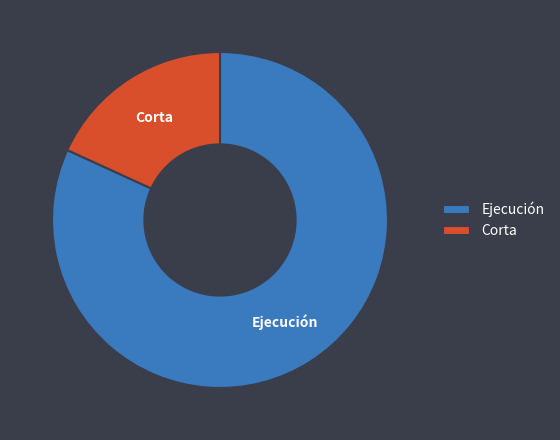

Which category has the smallest portion of the pie?

Corta